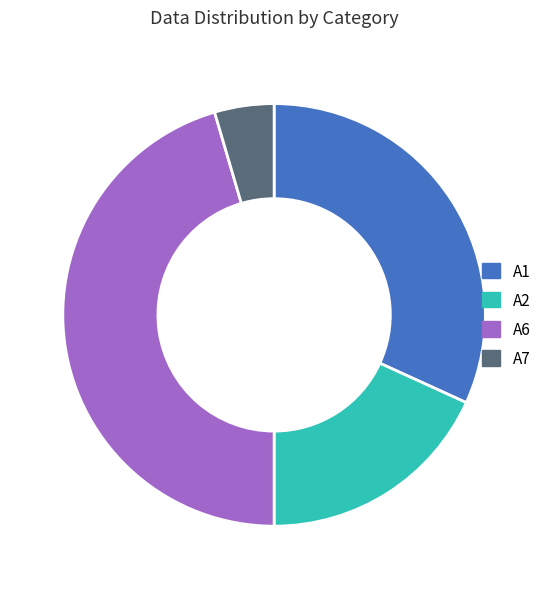

Is there any slice that represents more than half of the pie?

No